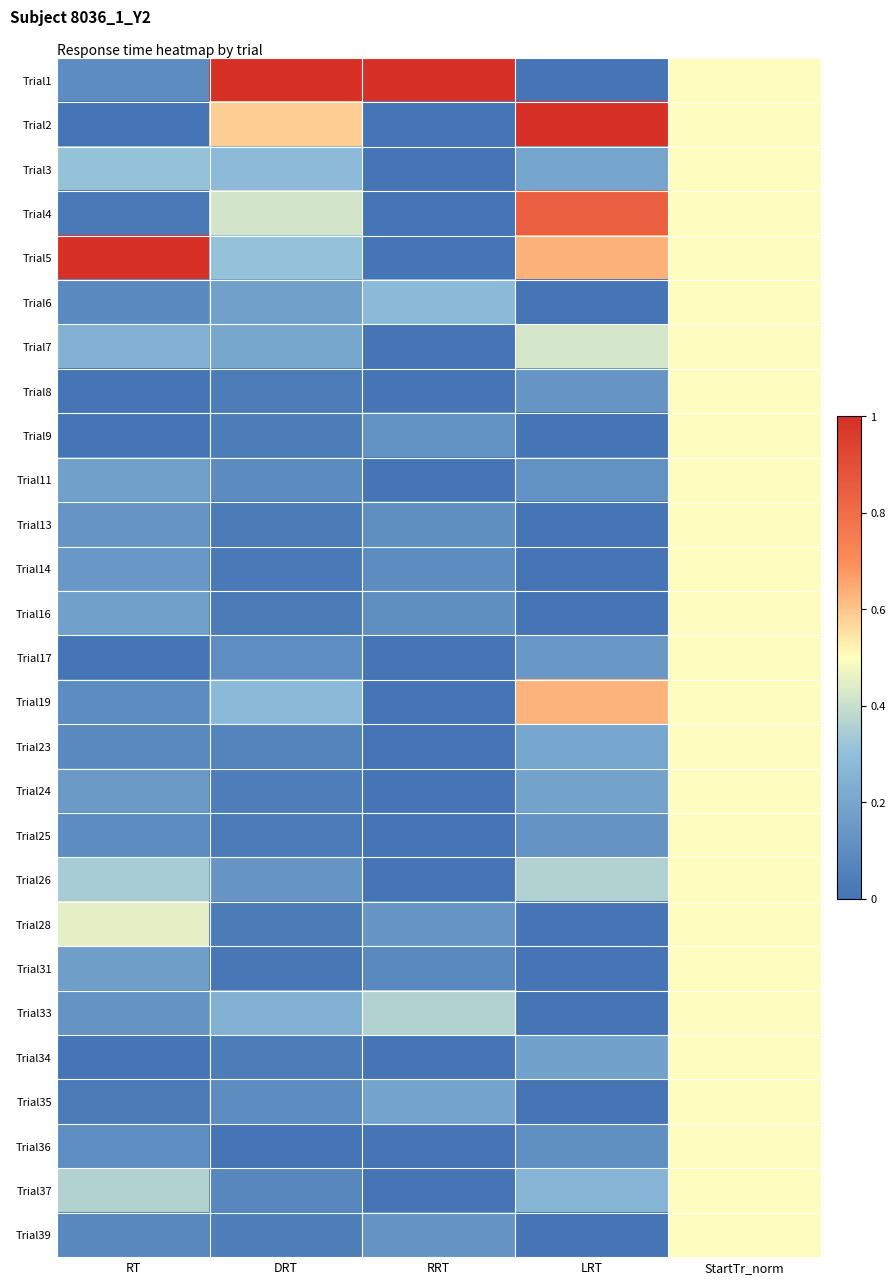

What is the difference between the highest and lowest values at RRT?

1.0